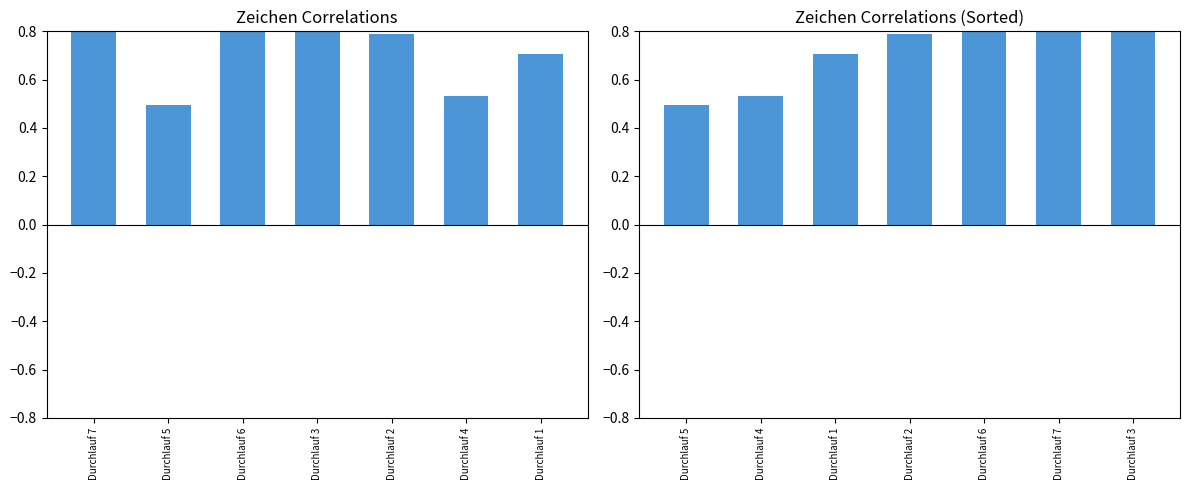

The value of Zeichen Korrelation at Durchlauf 3 is 0.9. True or false?

True